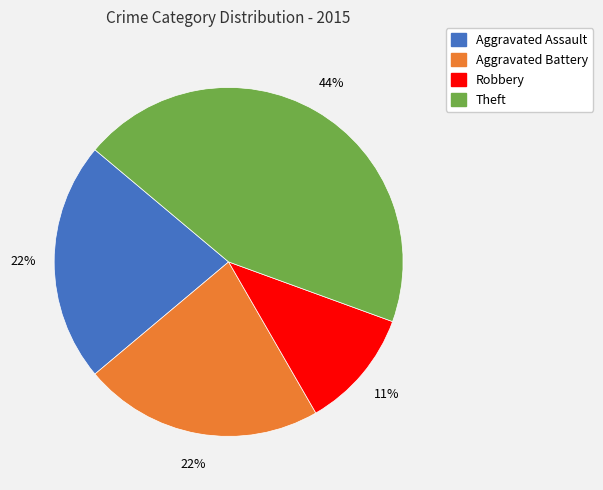

Is there any slice that represents more than half of the pie?

No